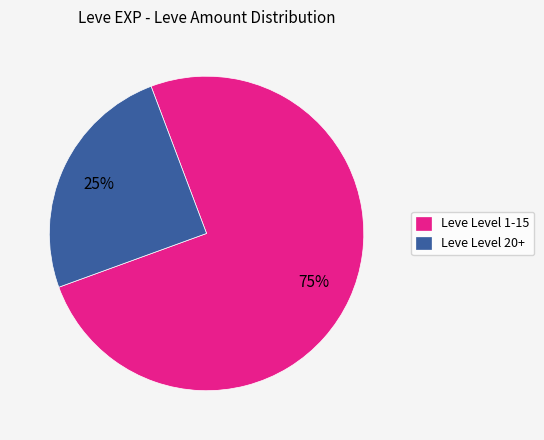

Rank the categories by value from highest to lowest.

Leve Level 1-15, Leve Level 20+